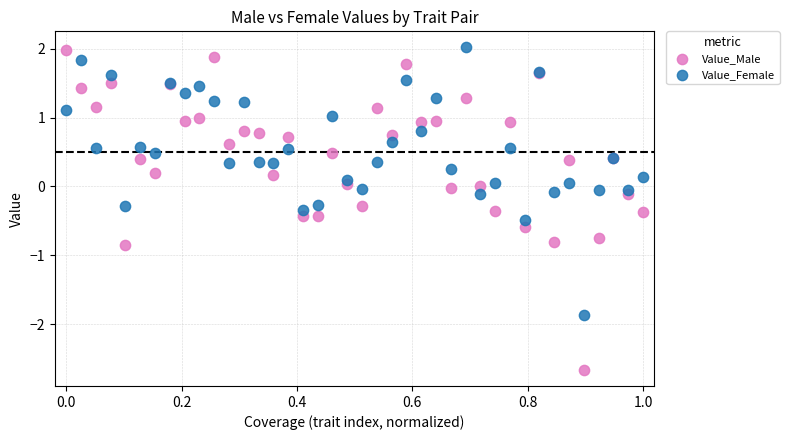

What are all the series names shown in the legend?

Value_Male, Value_Female